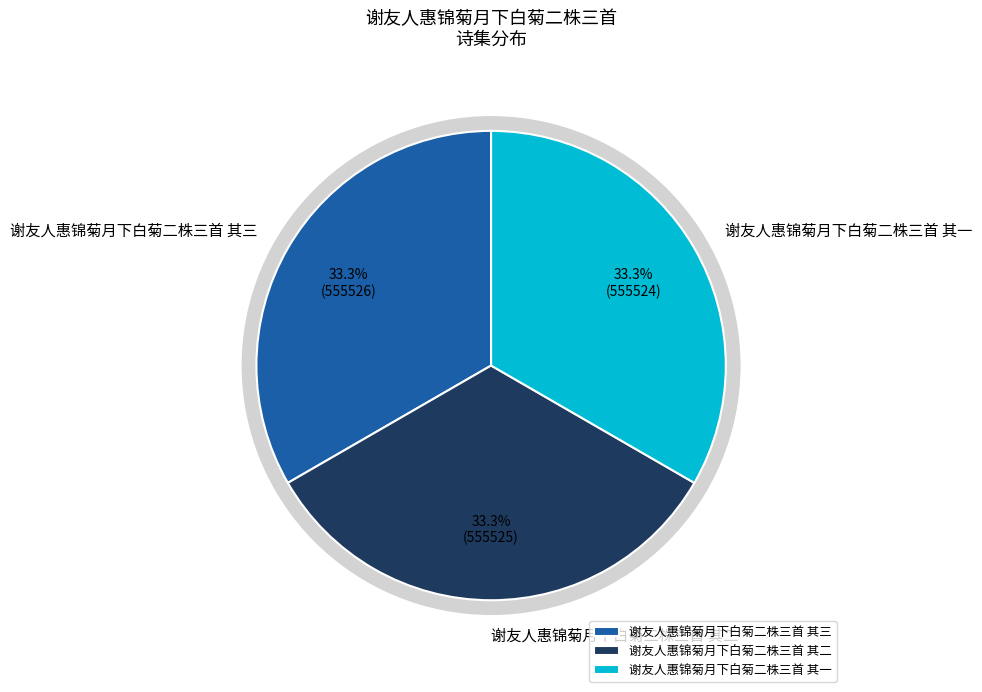

Combined, do 谢友人惠锦菊月下白菊二株三首 其三 and 谢友人惠锦菊月下白菊二株三首 其一 account for over 50%?

Yes